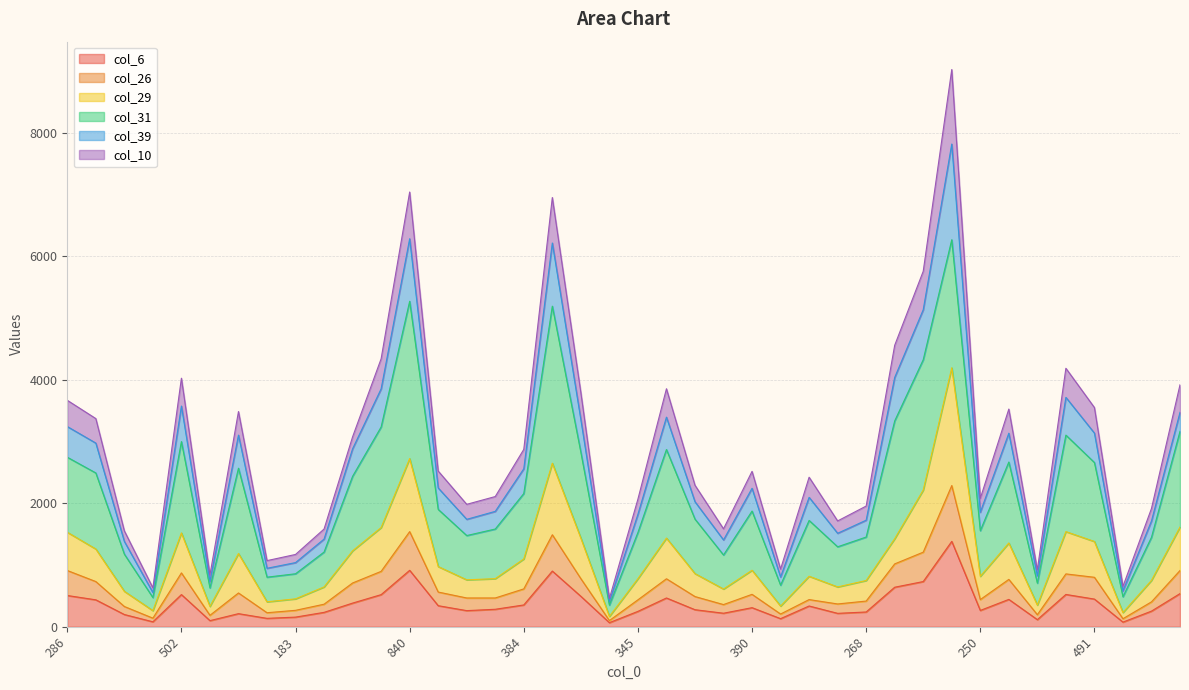

What is the label of the 21st point from the left?

345